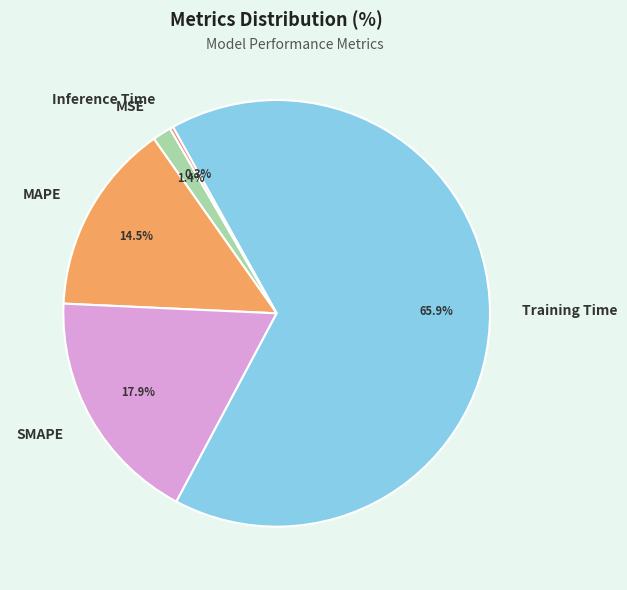

Between MSE and Training Time, which is larger?

Training Time